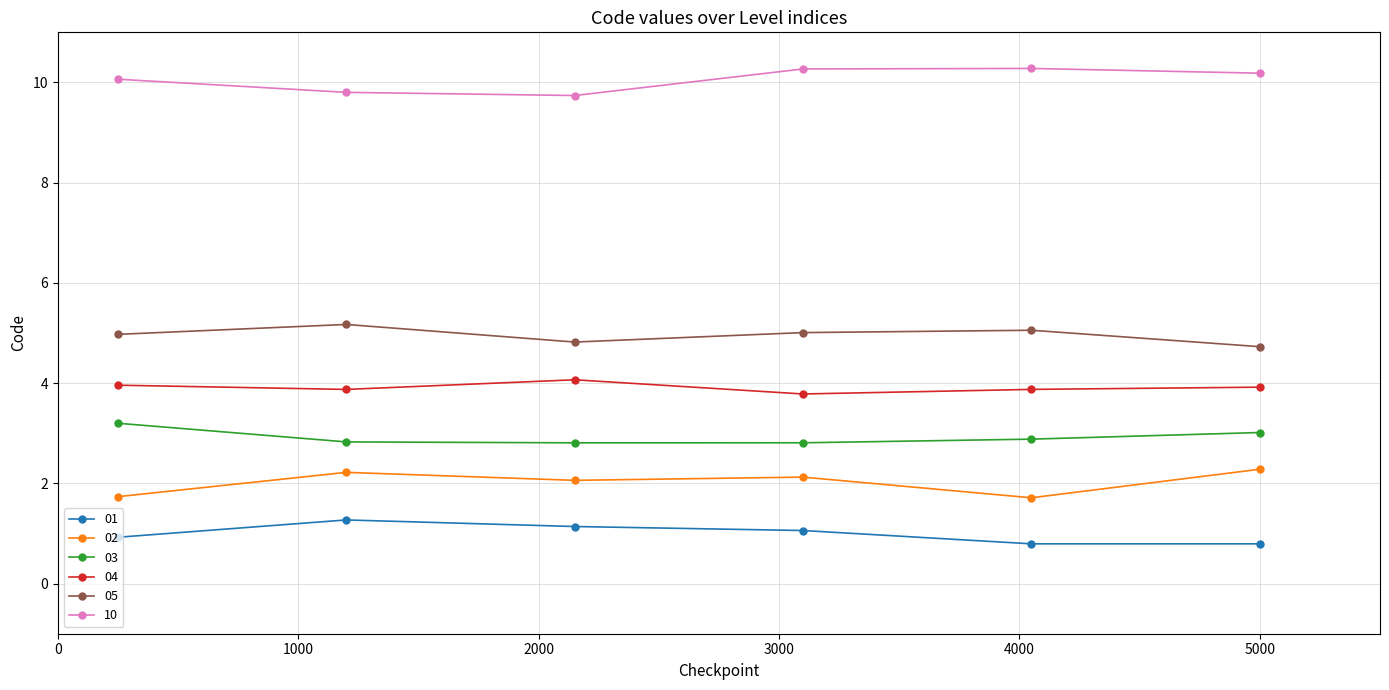

What is the minimum value shown in the chart?

0.8